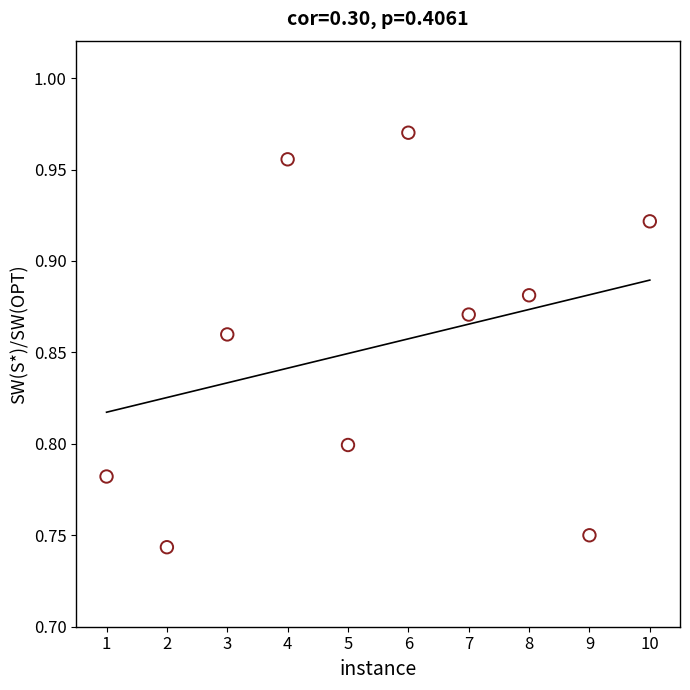

What is the average X value?

5.5